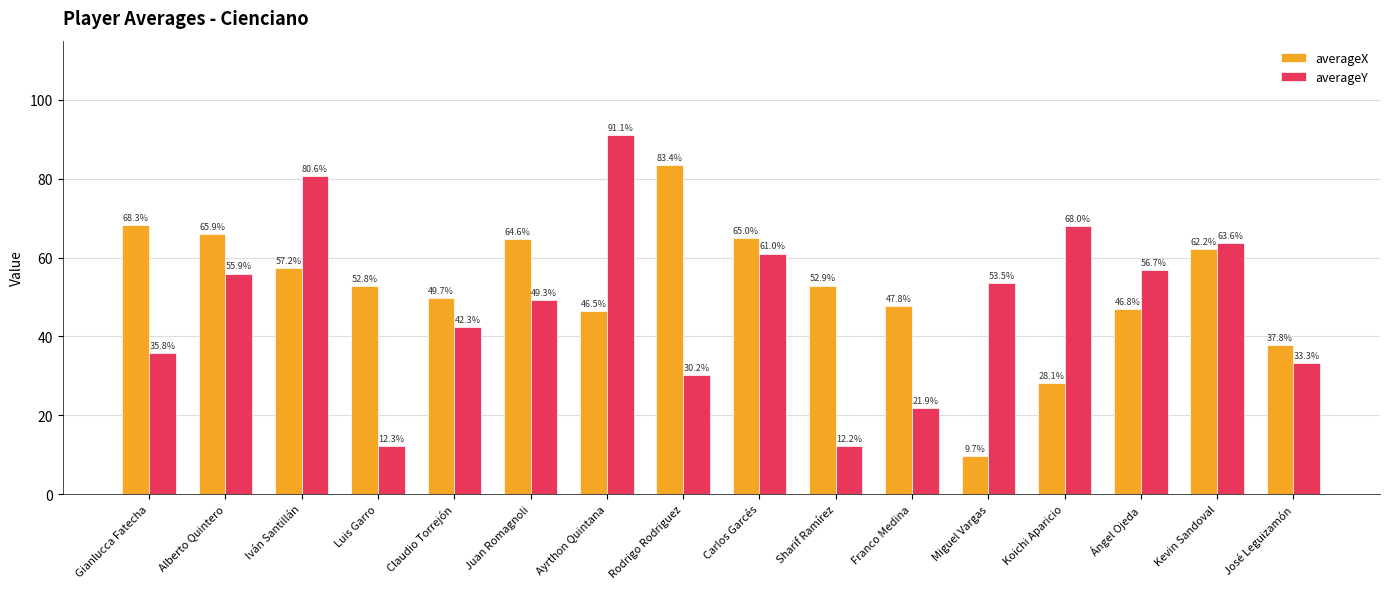

Reading left to right, extract all data points from this chart.

averageX: 68.3	65.9	57.2	52.8	49.7	64.6	46.5	83.4	65.0	52.9	47.8	9.7	28.1	46.8	62.2	37.8
averageY: 35.8	55.9	80.6	12.3	42.3	49.3	91.1	30.2	61.0	12.2	21.9	53.5	68.0	56.7	63.6	33.3